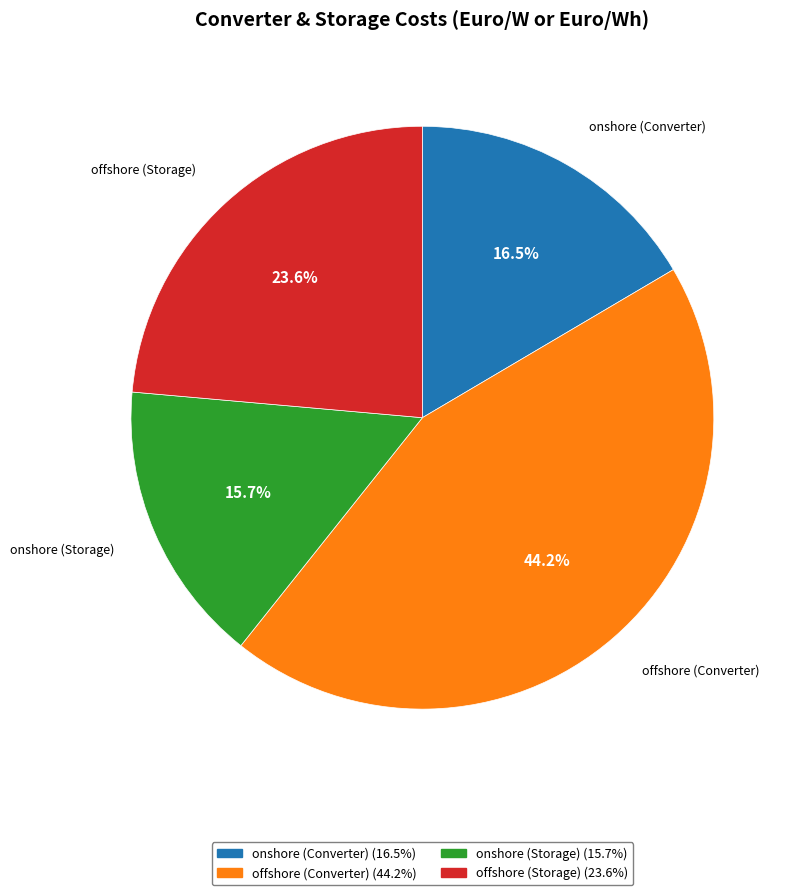

Combined, what portion of the pie is onshore (Storage) and onshore (Converter)?

32.2%